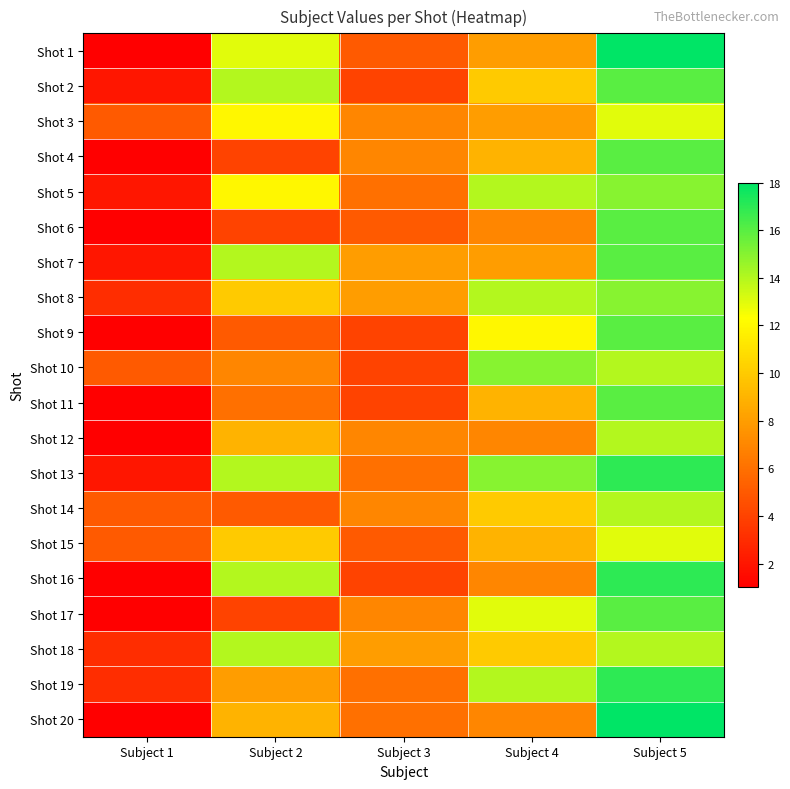

Rank the series by their maximum value, from highest to lowest.

Shot 1, Shot 20, Shot 13, Shot 16, Shot 19, Shot 2, Shot 4, Shot 6, Shot 7, Shot 9, Shot 11, Shot 17, Shot 5, Shot 8, Shot 10, Shot 12, Shot 14, Shot 18, Shot 3, Shot 15